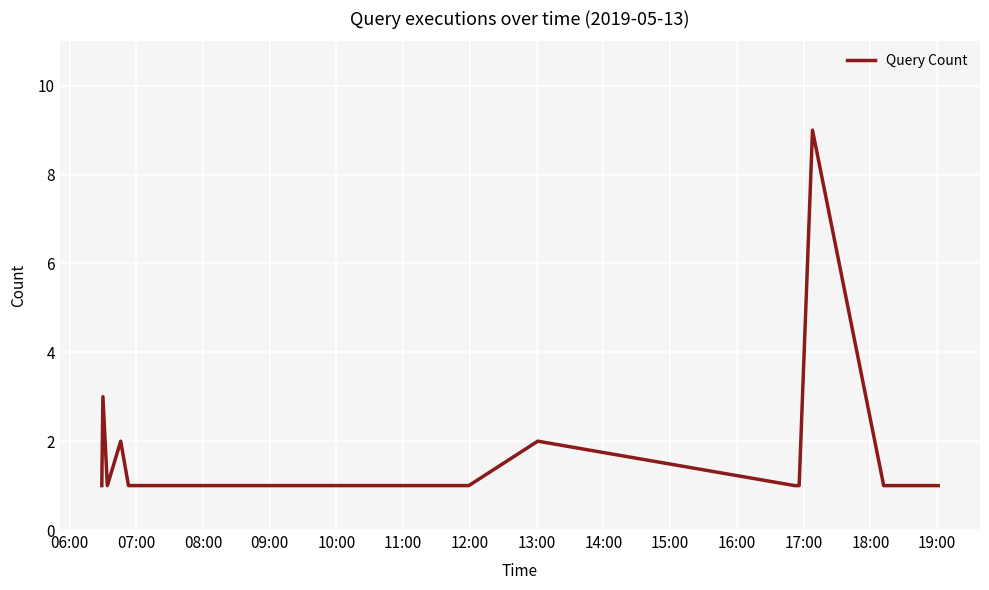

What is the greatest value displayed?

9